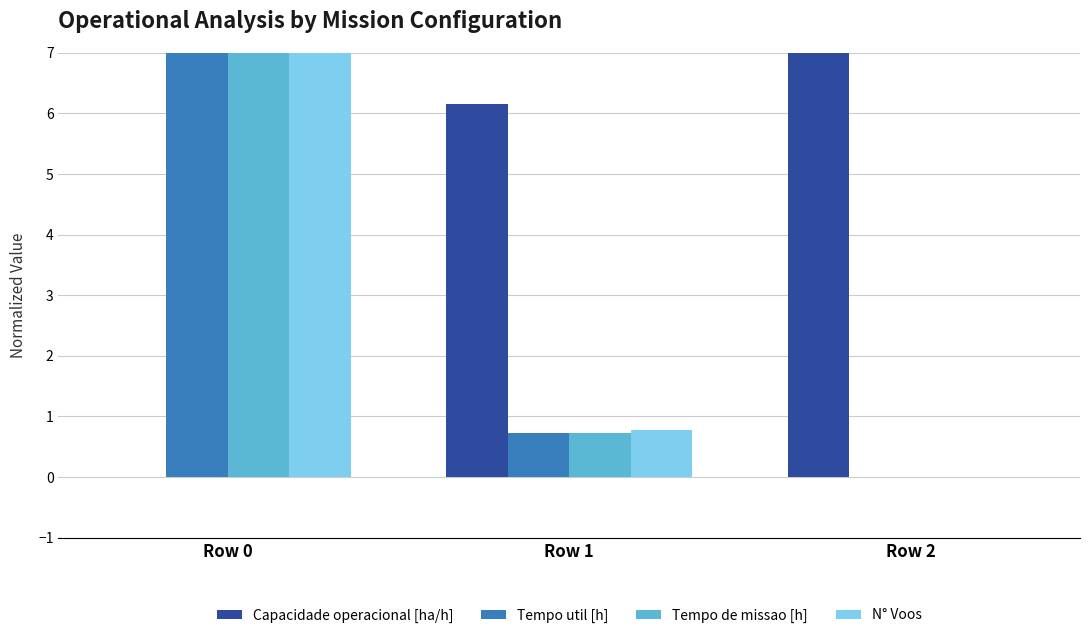

The Capacidade operacional [ha/h] series shows 3.2 at Row 2. True or false?

False